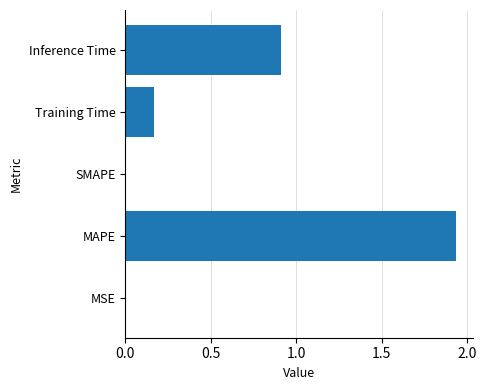

Are the bars grouped side by side (vs. stacked)?

No